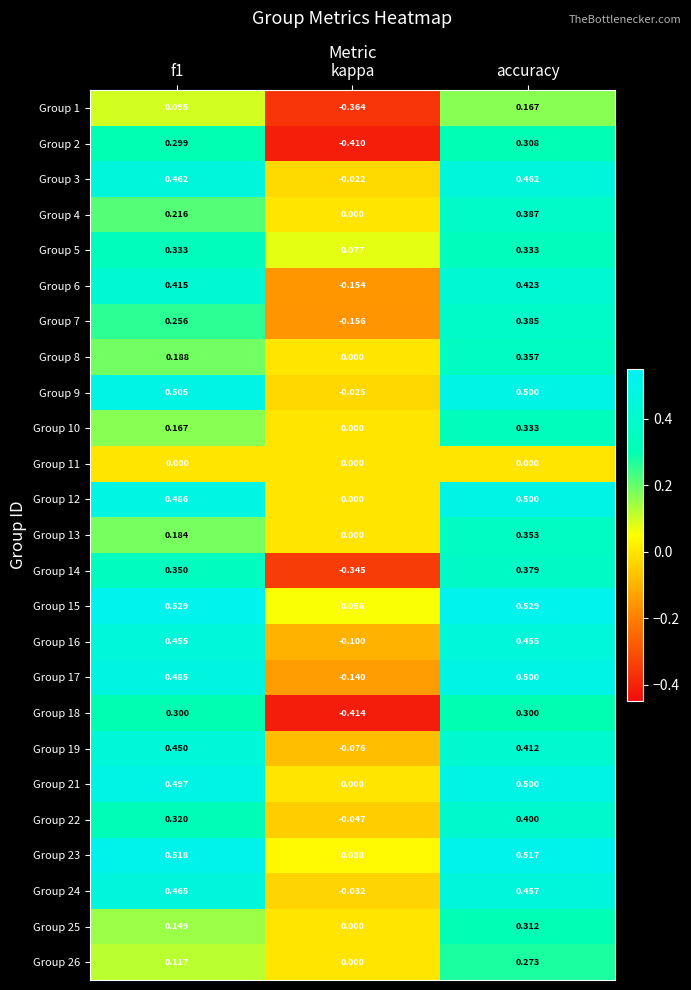

Where is Group 10 nearest to the value 0?

kappa